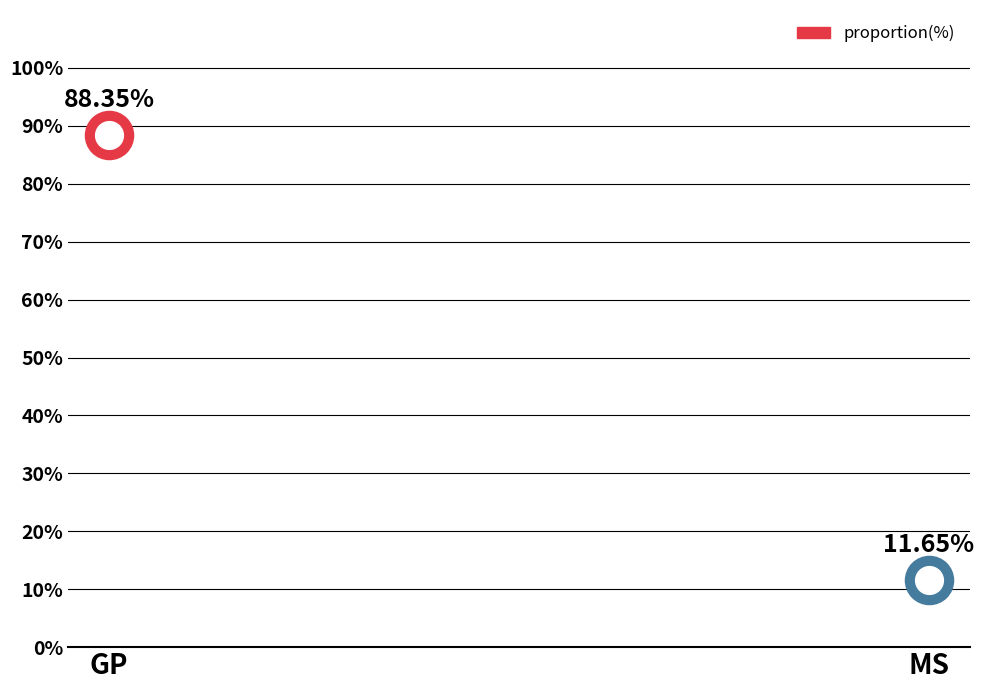

What is the ratio of the value at GP to the value at MS?

7.6